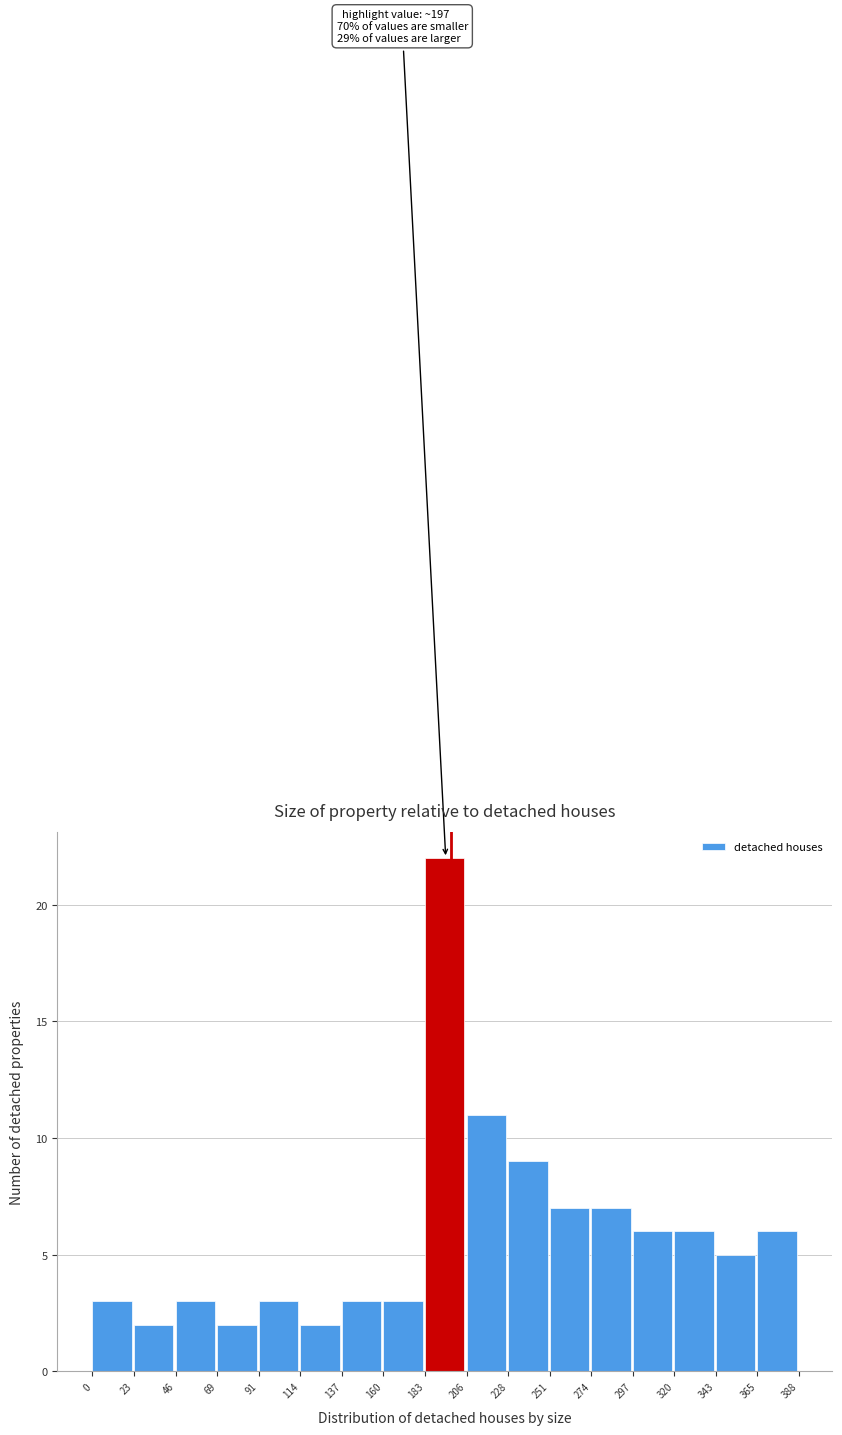

Which range on the x-axis has the tallest bar?

183 to 206